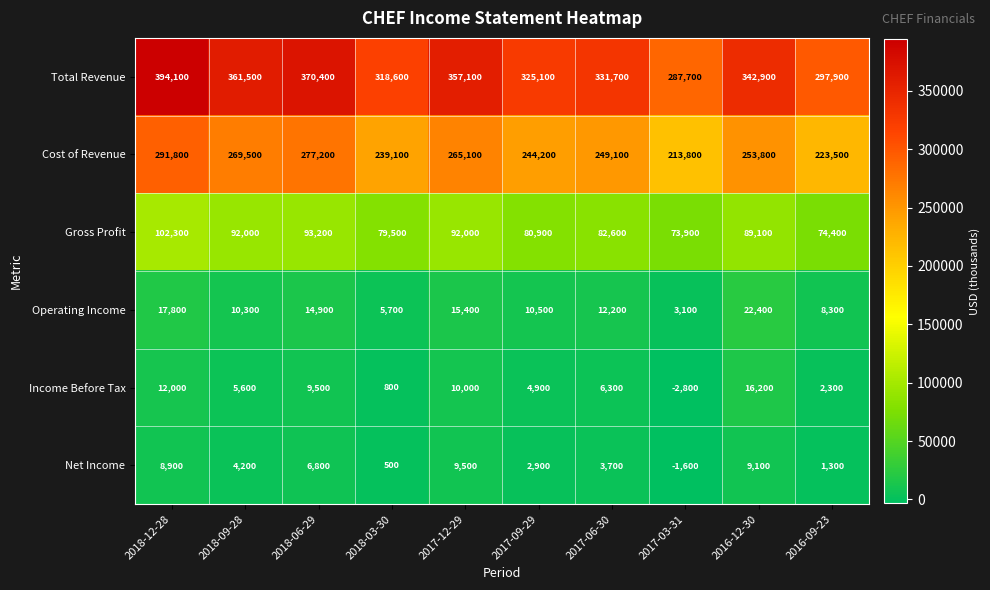

Between 2017-03-31 and 2016-12-30, which series saw the biggest shift?

Total Revenue